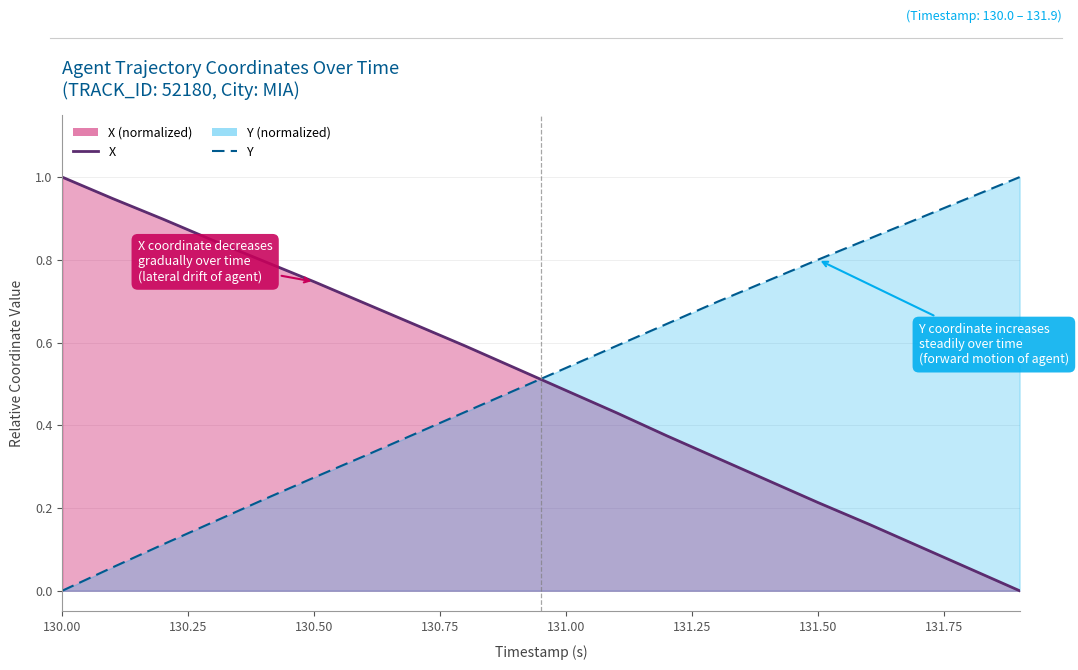

List the series in order of their peak value, highest first.

X, Y